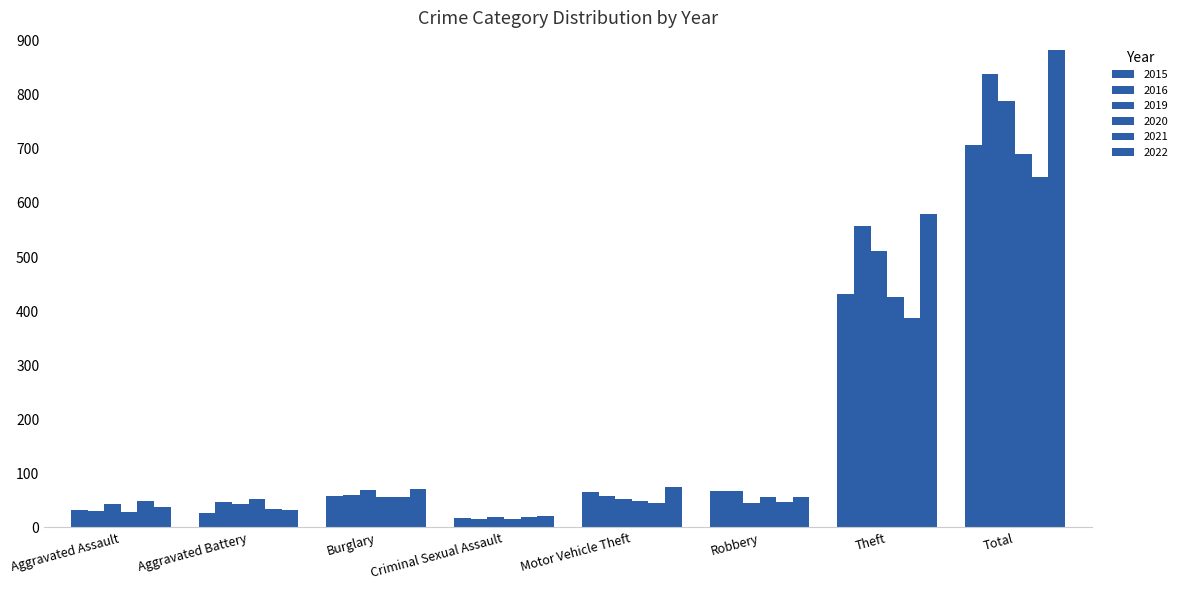

How many categories are shown in the chart?

8